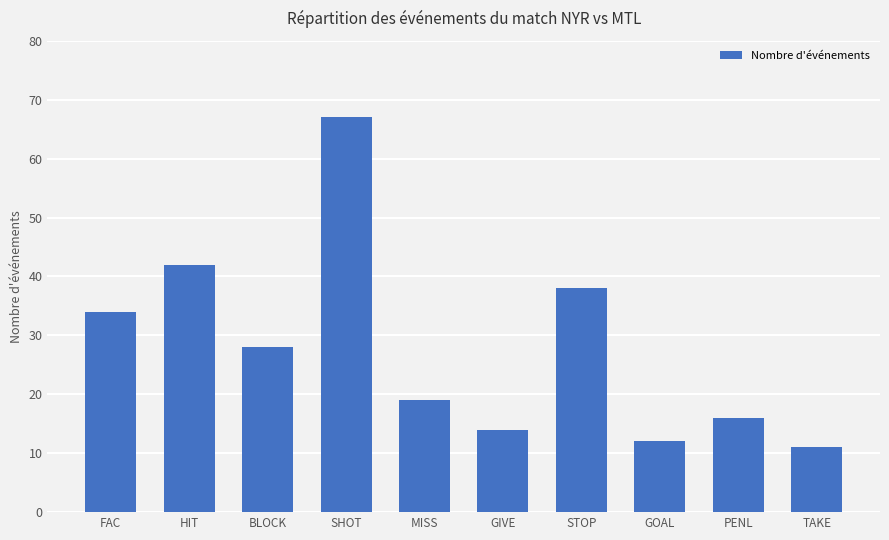

Which label corresponds to the smallest value in the chart?

TAKE